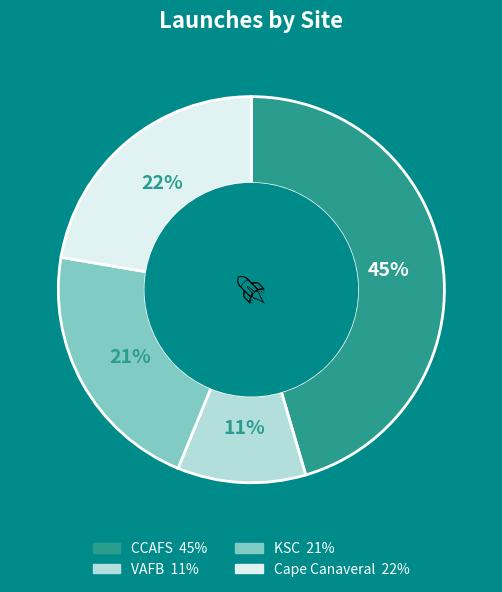

To the nearest percent, what portion does VAFB represent?

11%